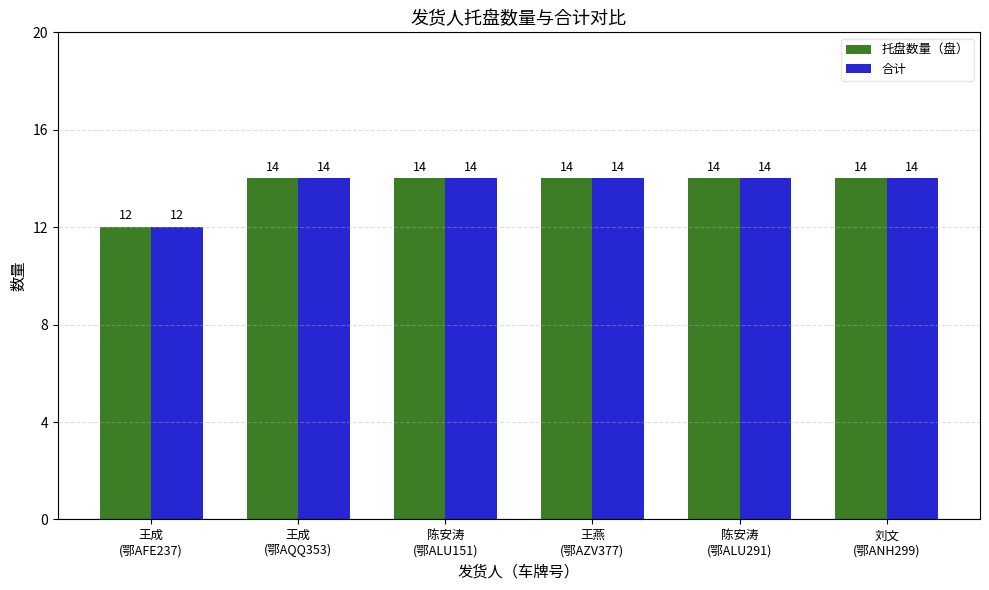

What is the maximum value shown in the chart?

14